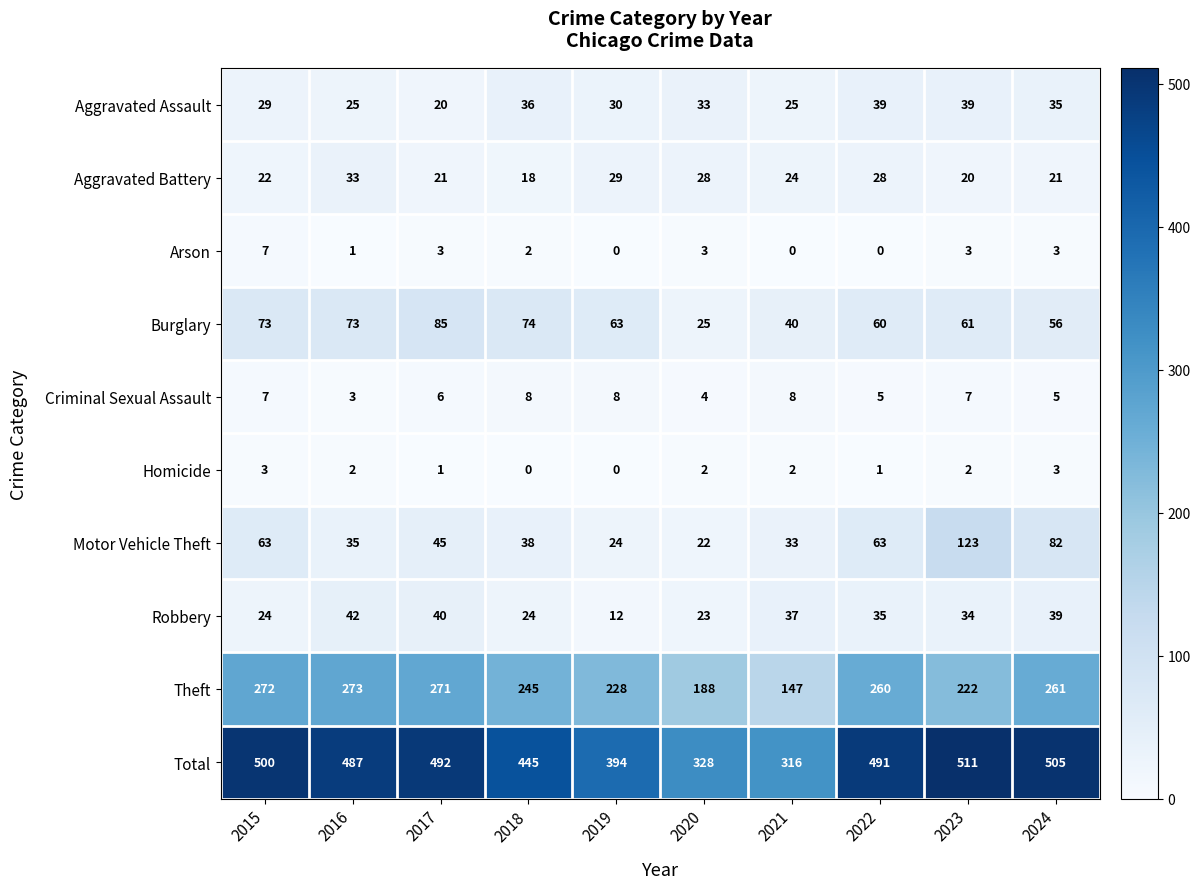

The value of Criminal Sexual Assault at 2019 is 2. True or false?

False